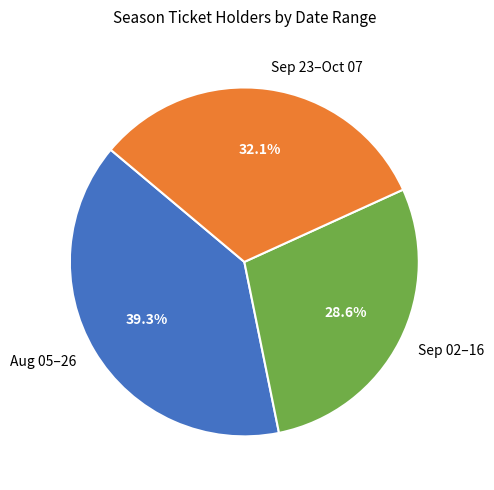

Count the number of slices in the pie.

3